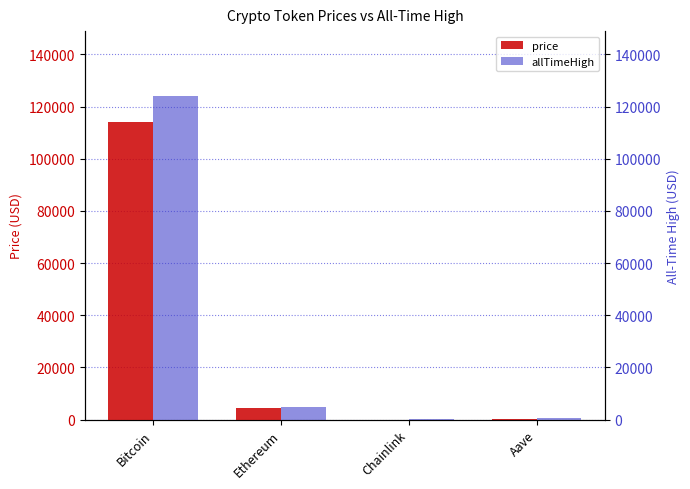

What is the average value of the price series?

29682.4